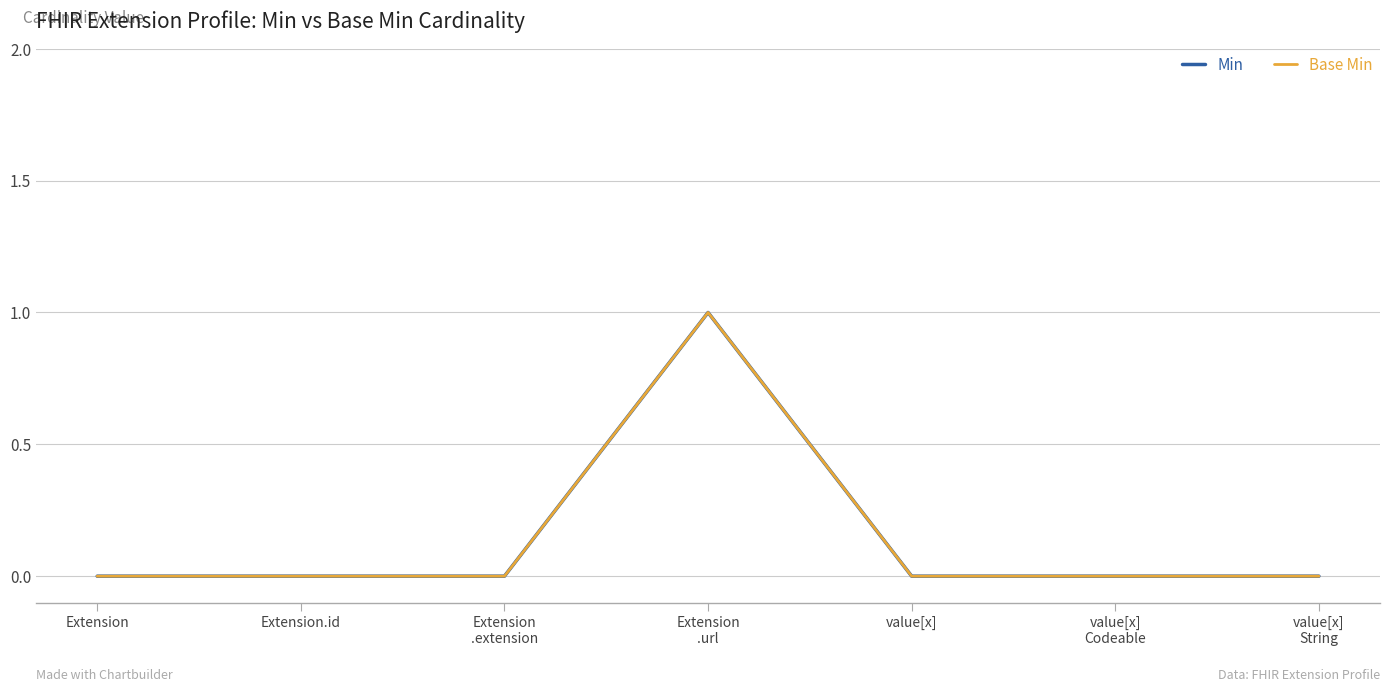

What is the label of the 6th point from the left?

value[x]
Codeable